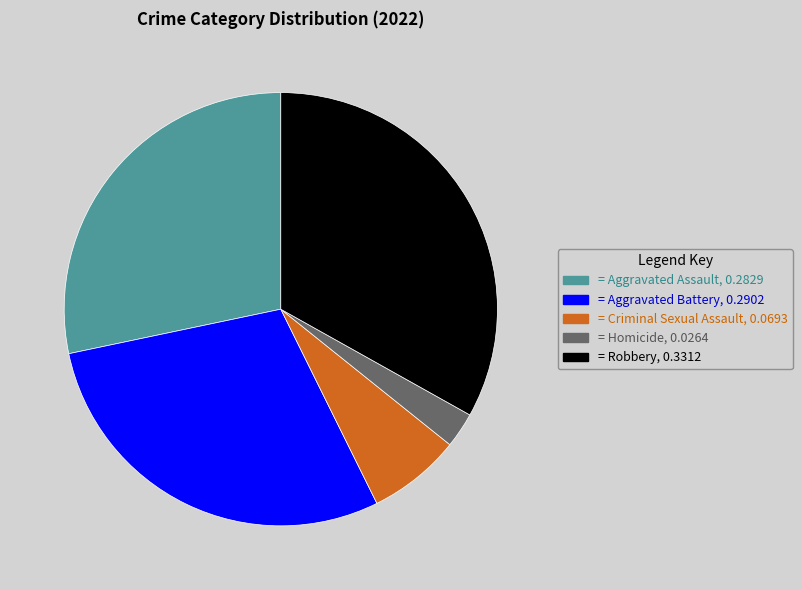

Is there any slice that represents more than half of the pie?

No